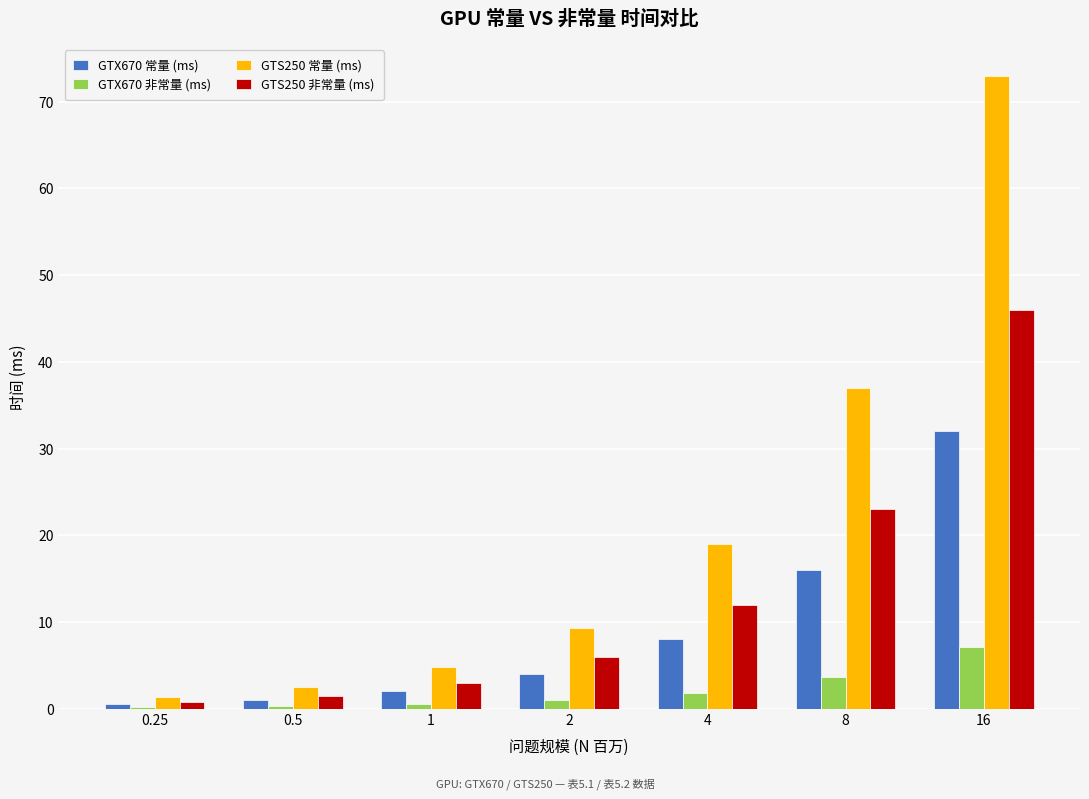

Which category has the highest value in the GTX670 常量 (ms) series?

16